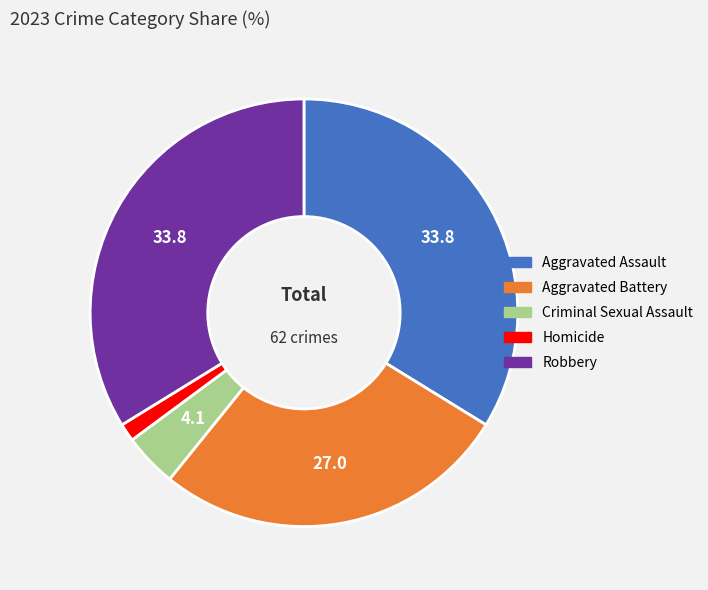

Does Homicide account for over 50% of the chart?

No